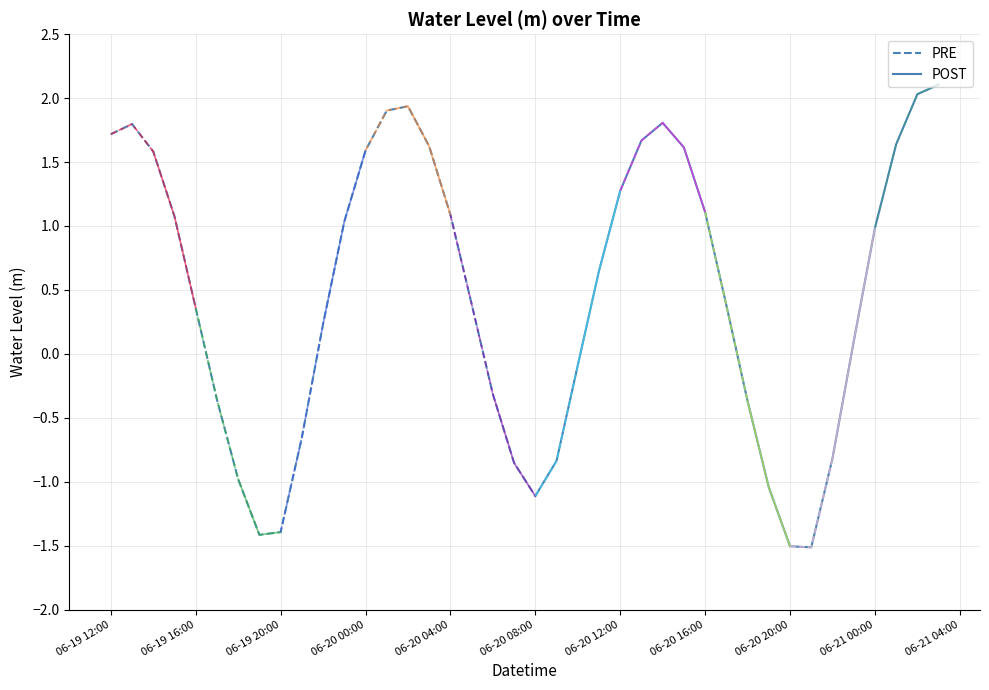

How many data points are above 0?

25